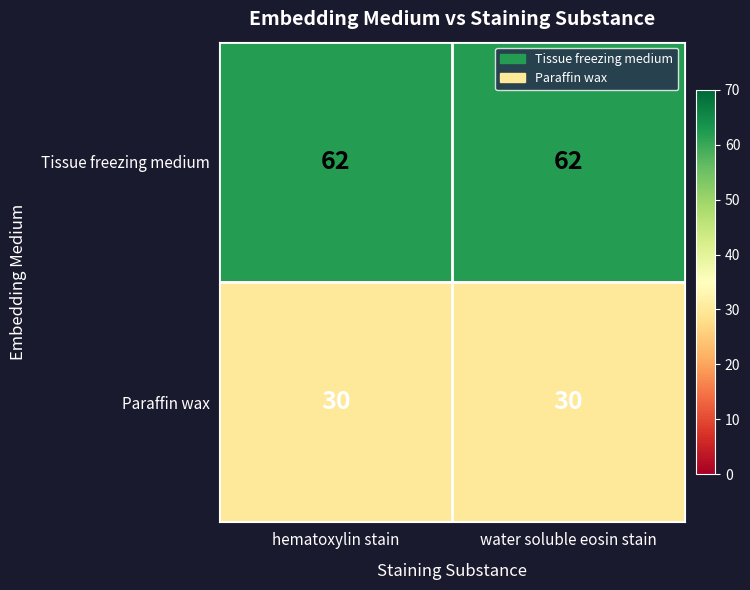

Read the Paraffin wax value at water soluble eosin stain.

30